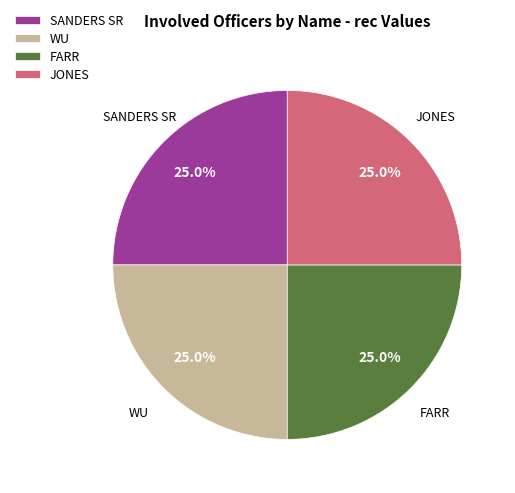

Combined, what portion of the pie is JONES and FARR?

50.0%